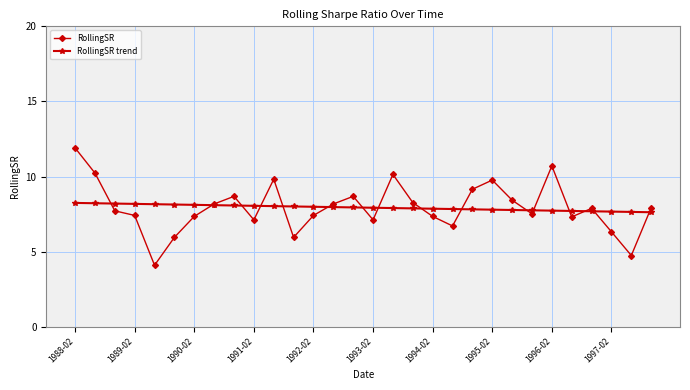

What is the minimum value shown in the chart?

4.1